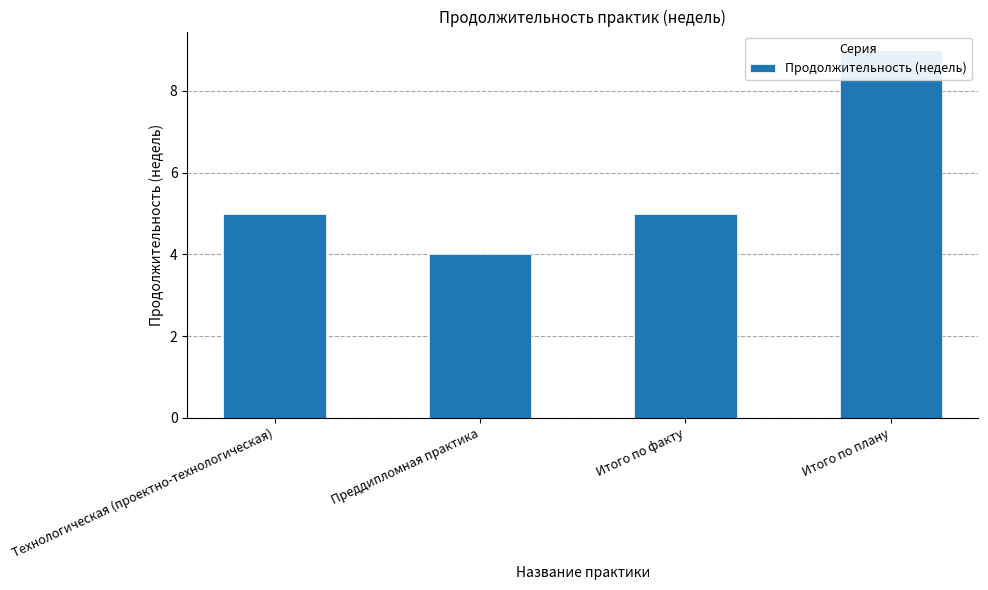

Does the chart contain stacked bars?

No